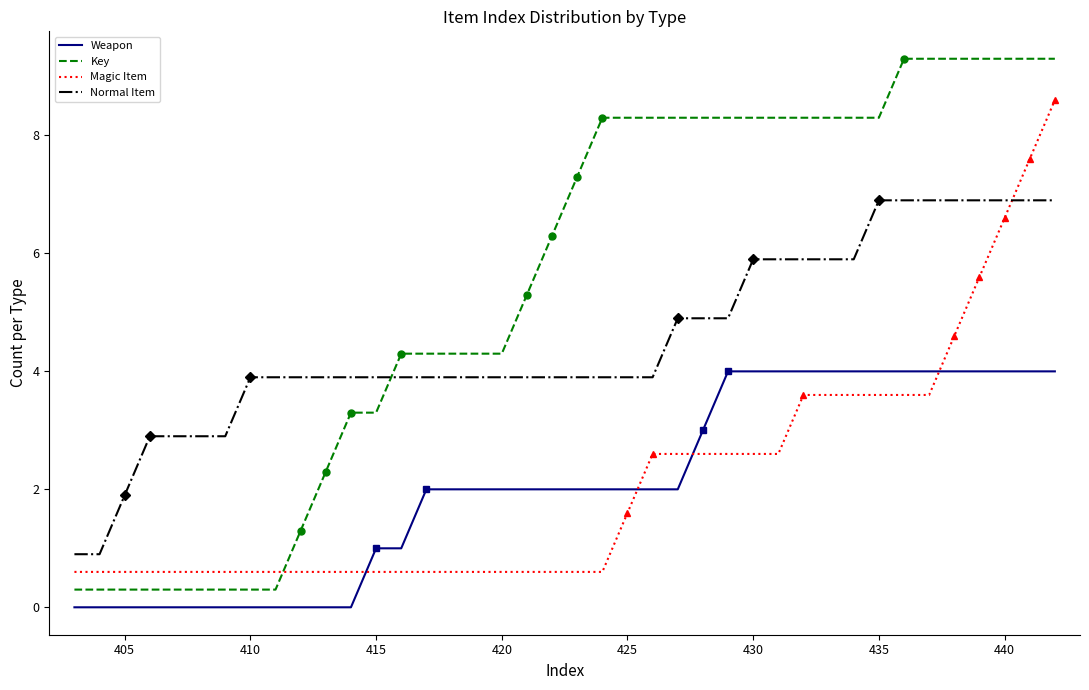

Rank the series by their maximum value, from lowest to highest.

Weapon, Normal Item, Magic Item, Key